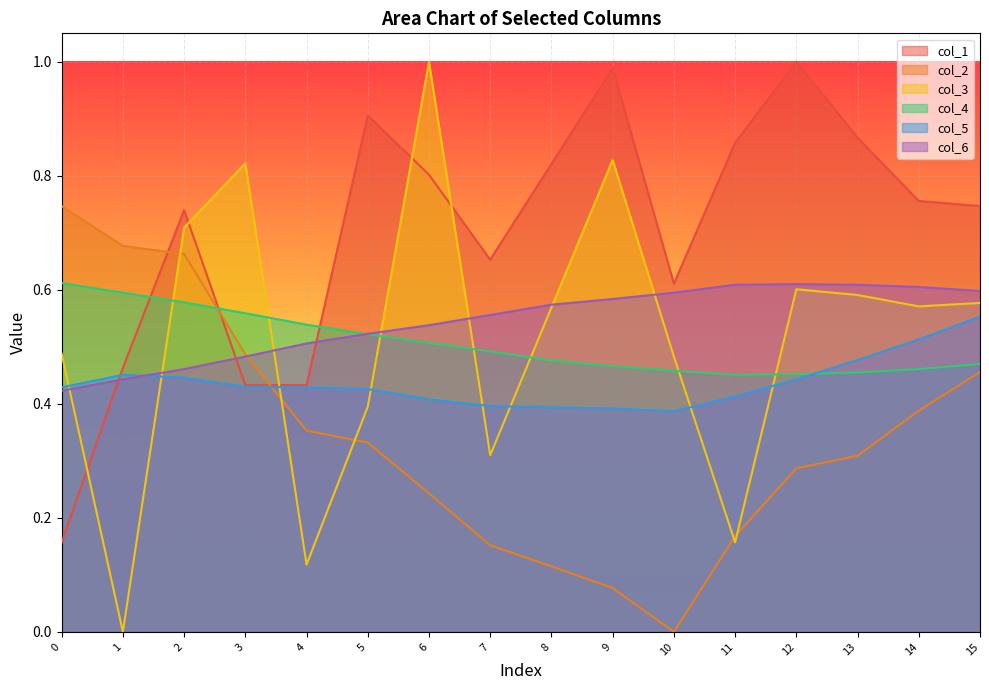

Does the chart display data point markers on the line(s)?

No